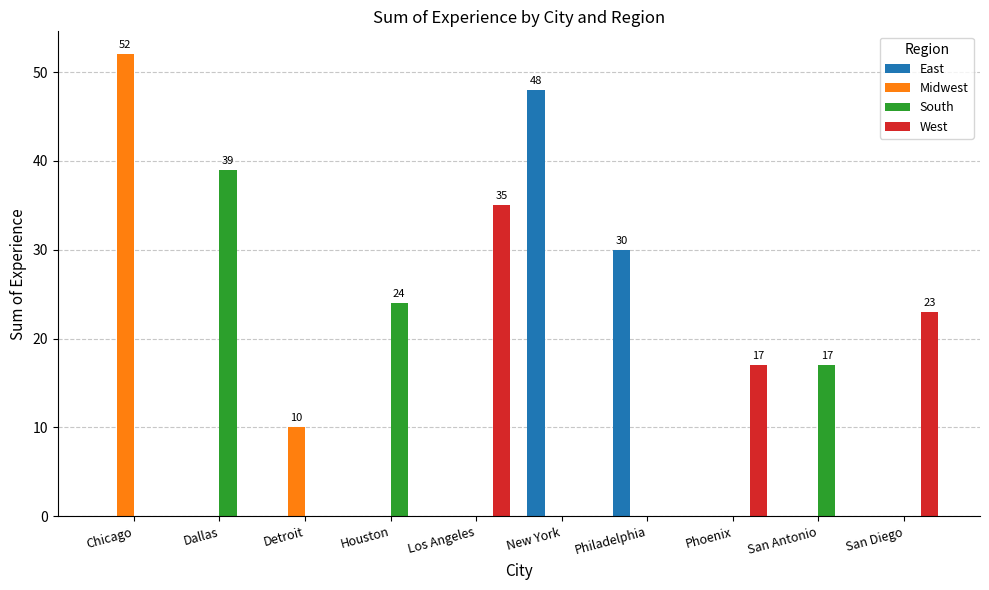

Reading right to left, transcribe all the data shown in this chart.

East: 0	0	0	30	48	0	0	0	0	0
Midwest: 0	0	0	0	0	0	0	10	0	52
South: 0	17	0	0	0	0	24	0	39	0
West: 23	0	17	0	0	35	0	0	0	0